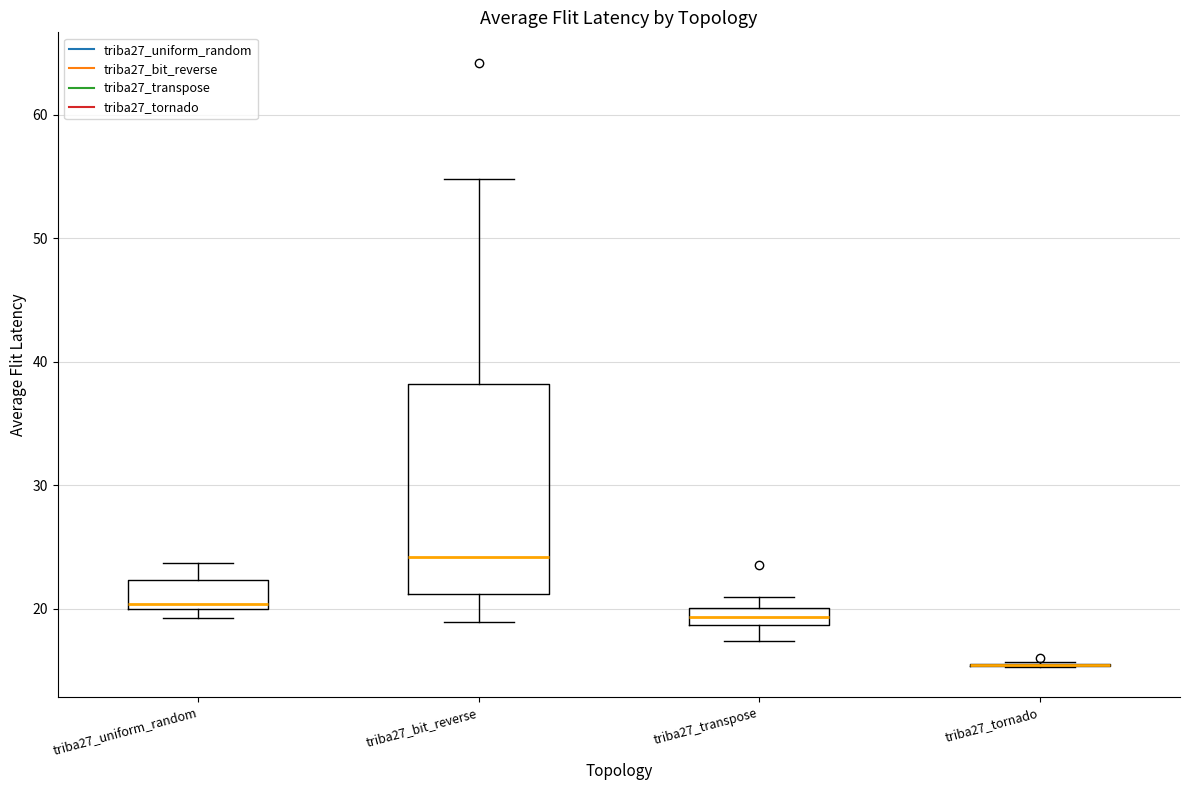

Where does the lower whisker of the box for triba27_transpose end on the y-axis? The values are not printed on the chart, so give them approximately, as read against the axis.

17